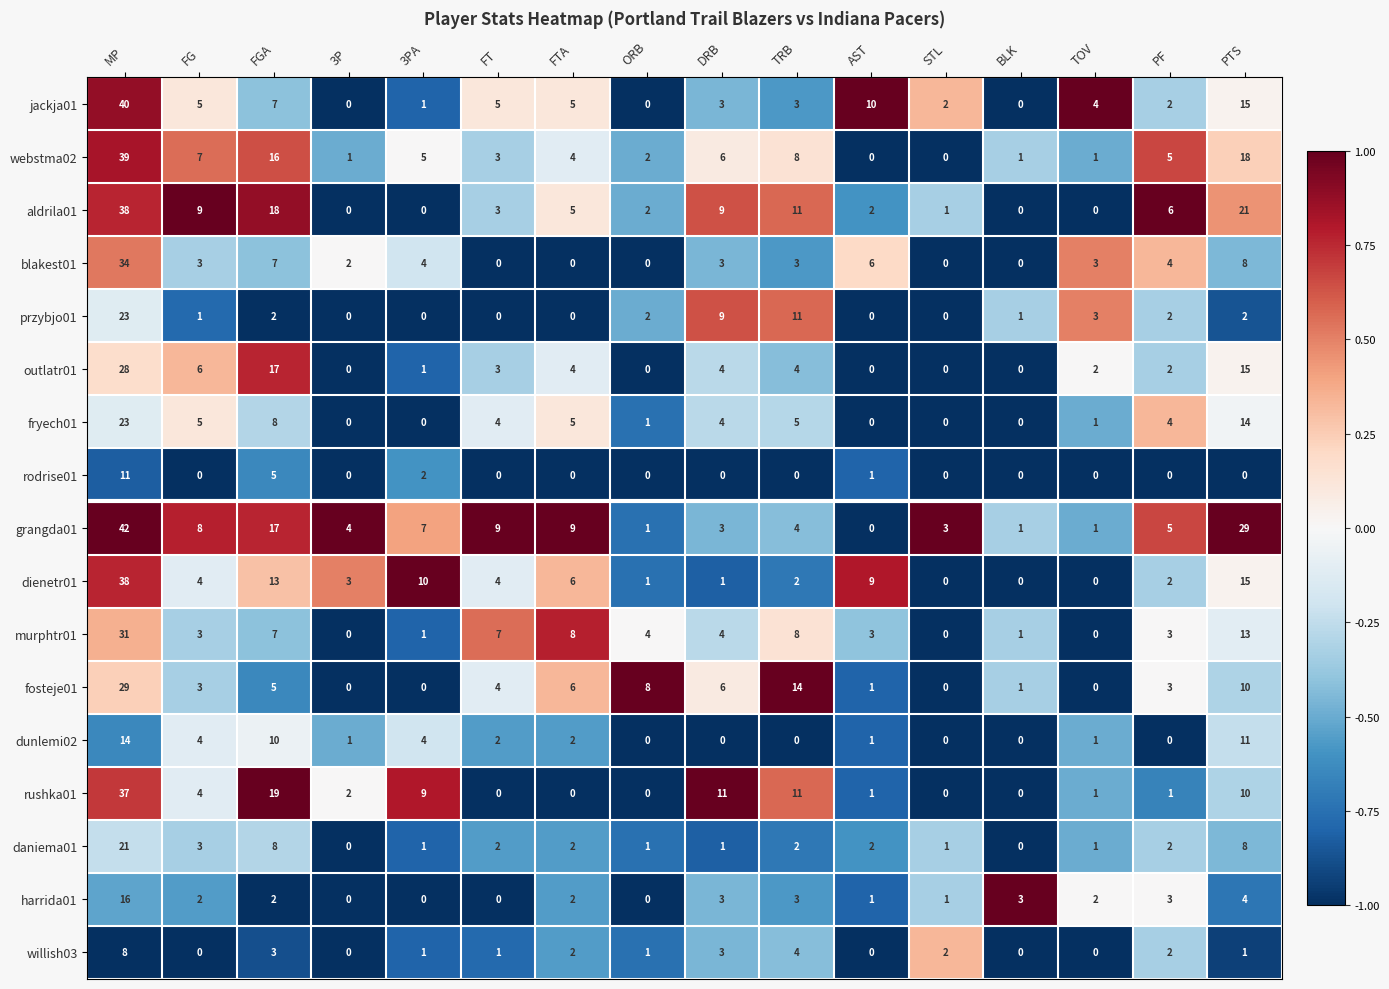

Where is grangda01 nearest to the value 21?

FGA